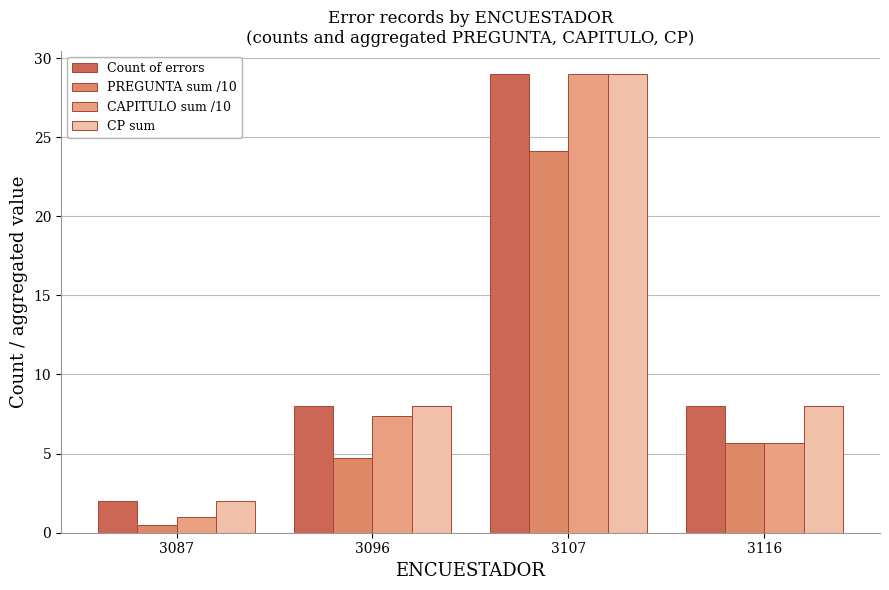

Reading right to left, transcribe all the data shown in this chart.

Count of errors: 3116=8.0	3107=29.0	3096=8.0	3087=2.0
PREGUNTA sum /10: 3116=5.7	3107=24.1	3096=4.7	3087=0.5
CAPITULO sum /10: 3116=5.7	3107=29.0	3096=7.4	3087=1.0
CP sum: 3116=8.0	3107=29.0	3096=8.0	3087=2.0